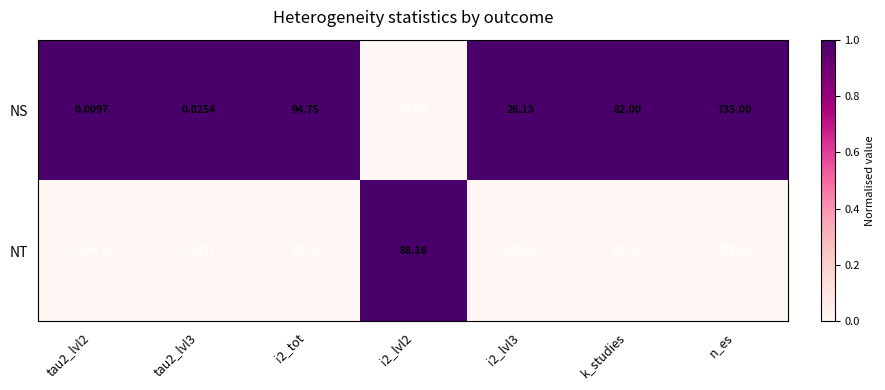

At which category is the sum across all series the highest?

n_es